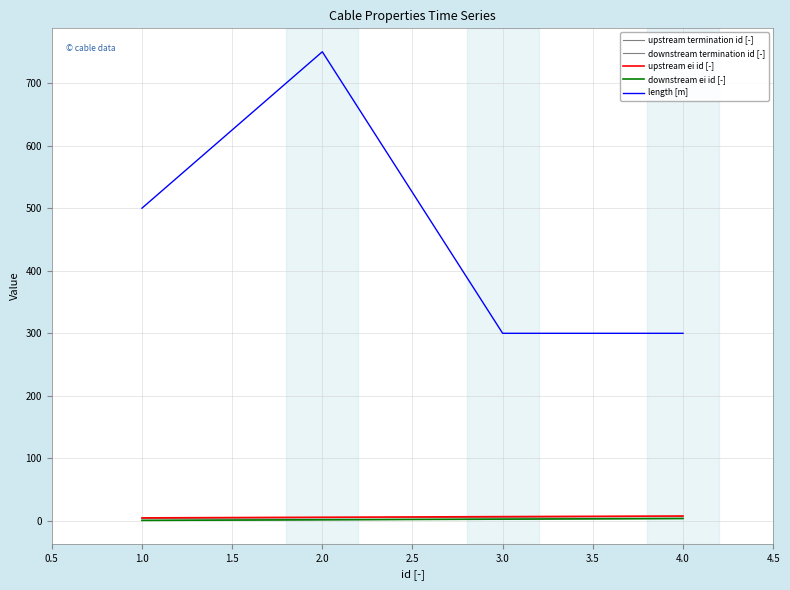

Which series has the widest spread of values?

length [m]